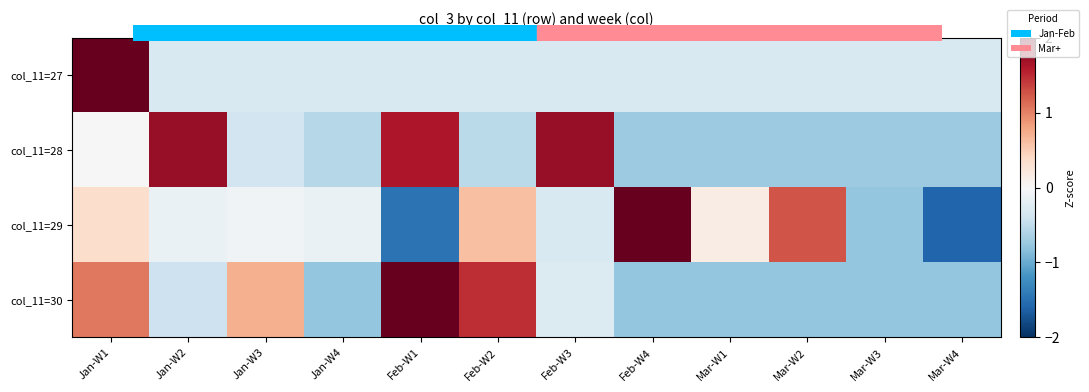

Which series changed the most between Jan-W1 and Mar-W1?

col_11=27